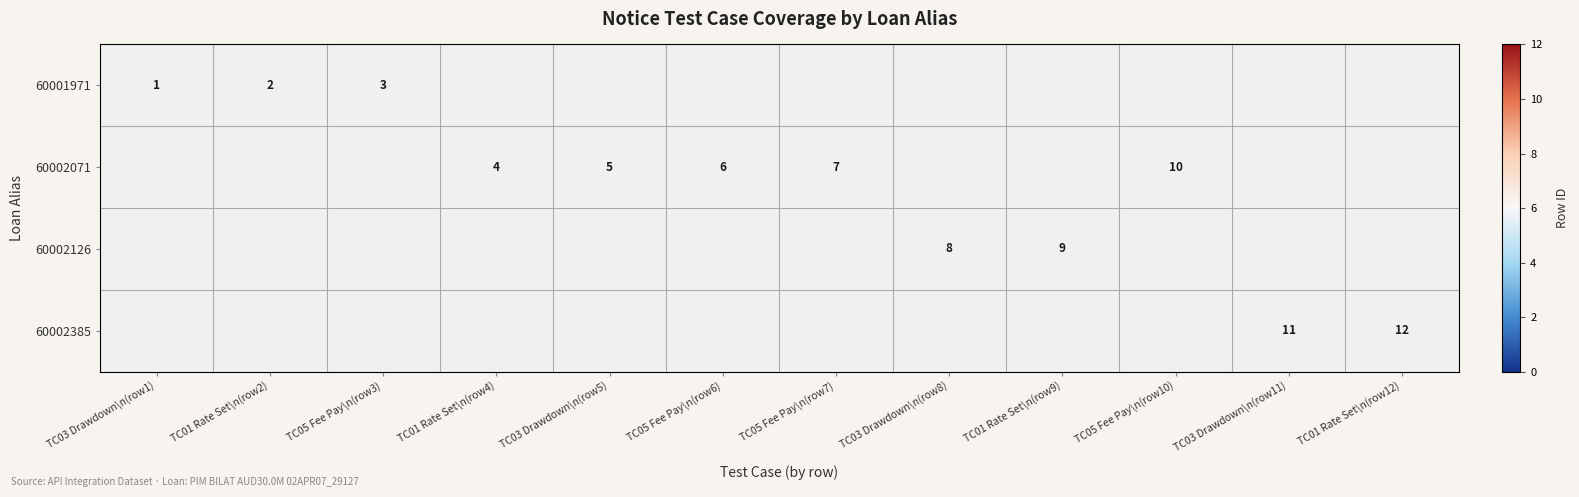

How many values in the 60001971 series exceed 0?

3